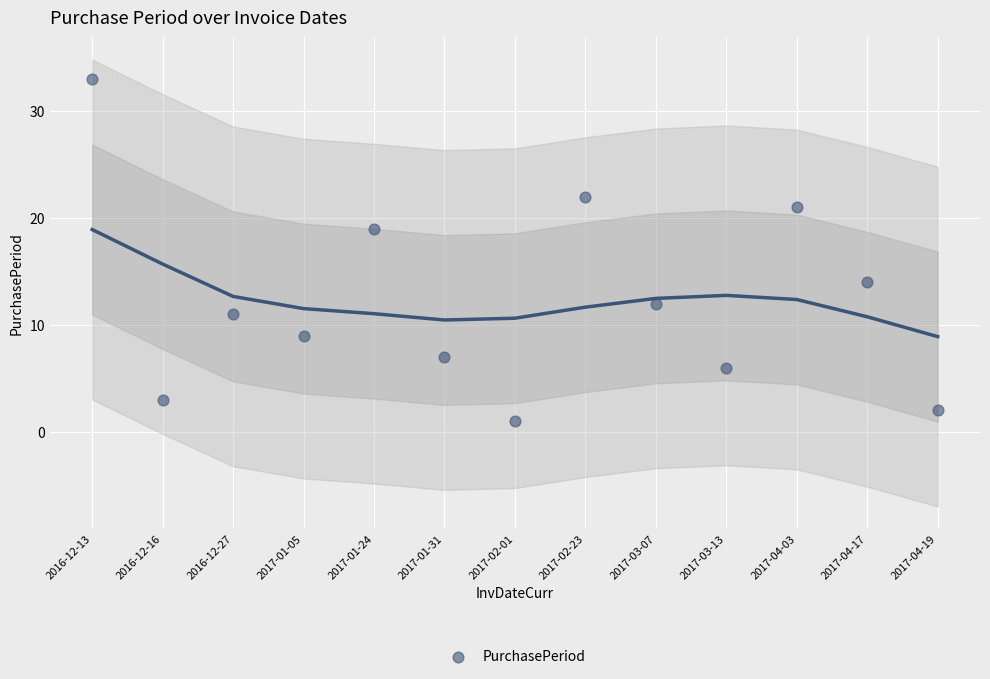

What Y value in the scatter plot is closest to 17?

19